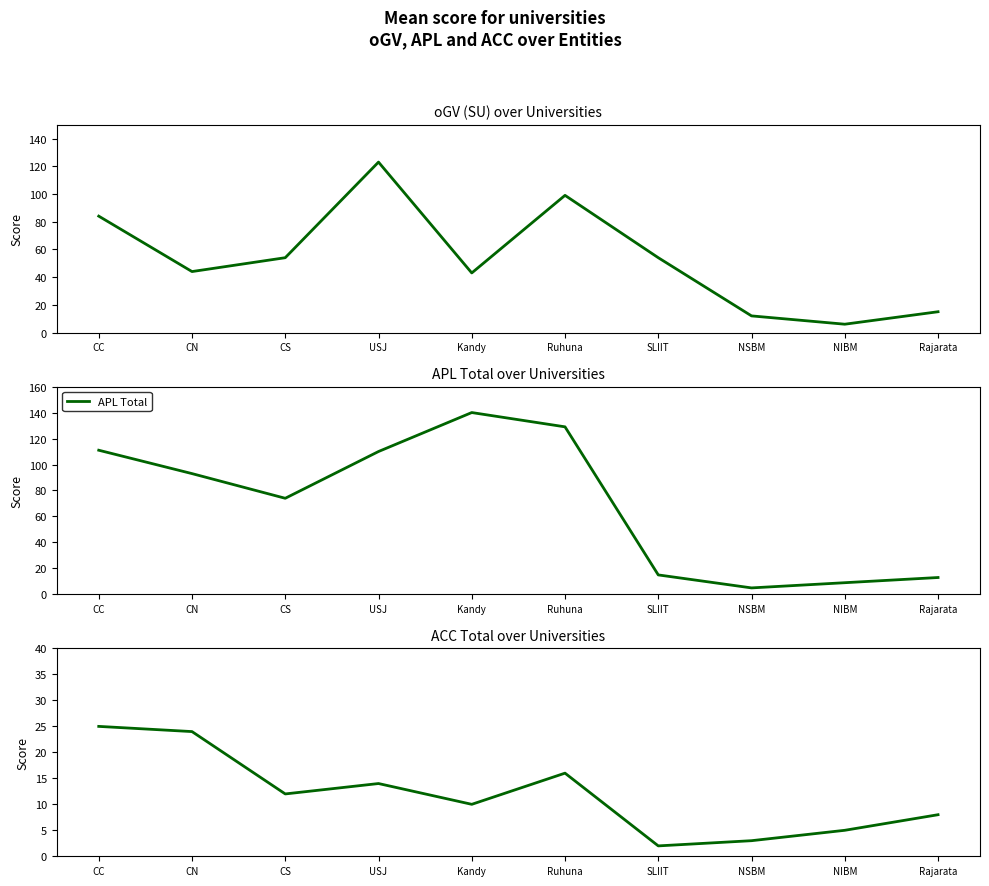

What is the label of the 10th point from the left?

Rajarata